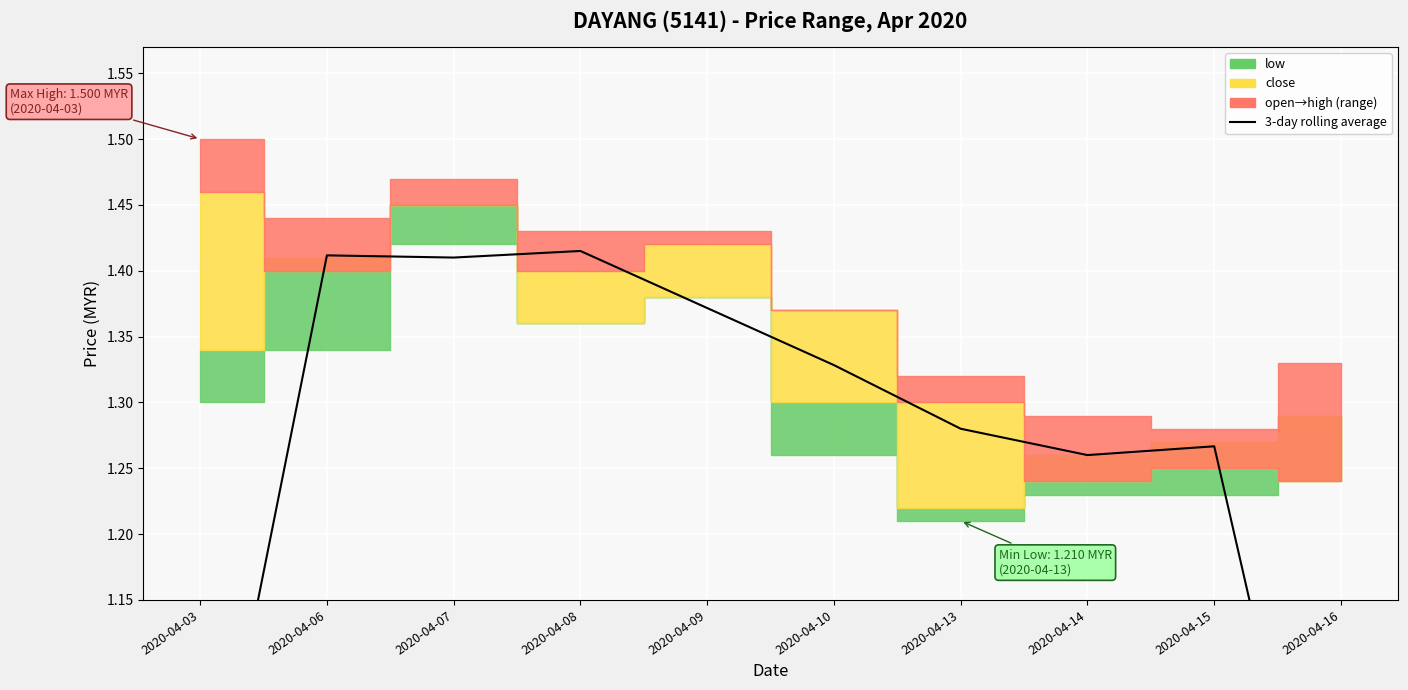

List the labels in order of value, smallest first.

2020-04-16, 2020-04-03, 2020-04-14, 2020-04-15, 2020-04-13, 2020-04-10, 2020-04-09, 2020-04-07, 2020-04-06, 2020-04-08